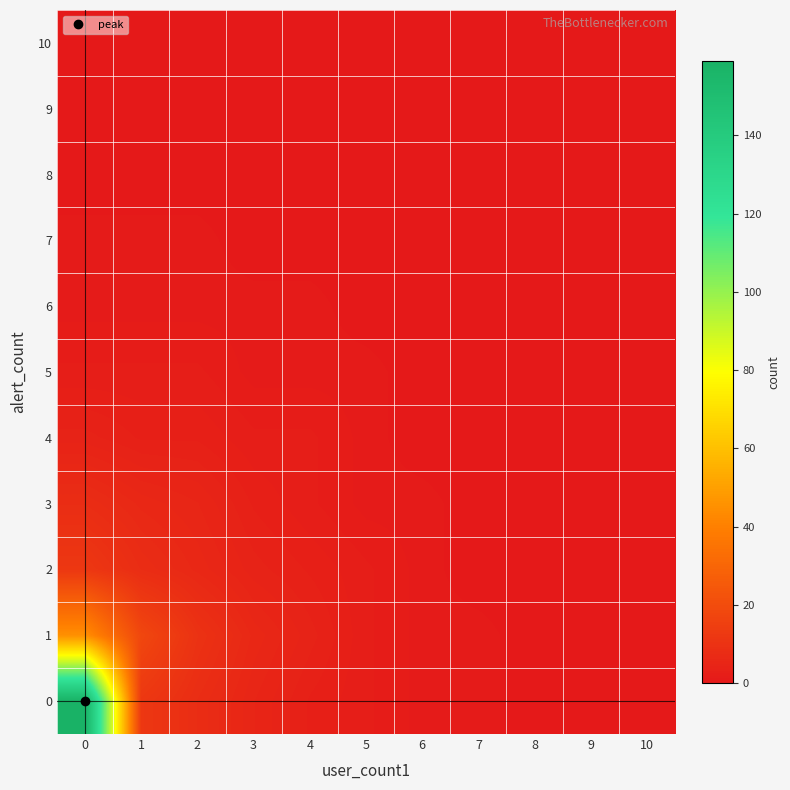

At 6, list the series in order from largest to smallest.

row_0, row_1, row_2, row_3, row_4, row_5, row_6, row_7, row_8, row_9, row_10